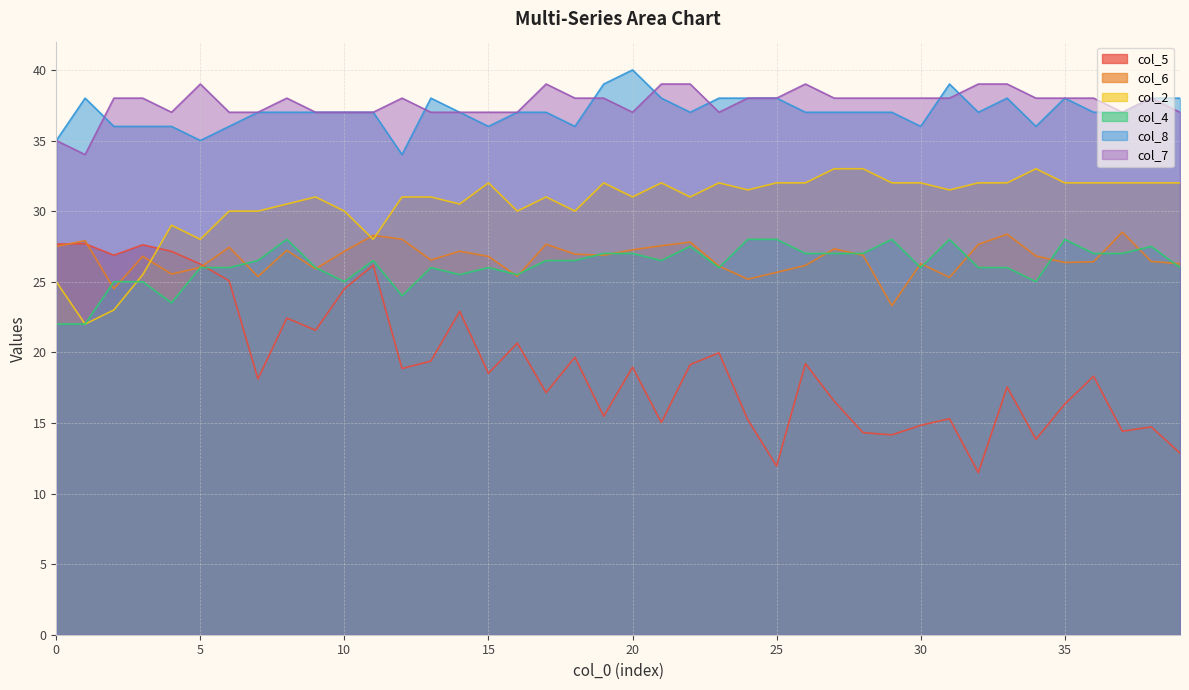

How many lines are shown in the chart?

6